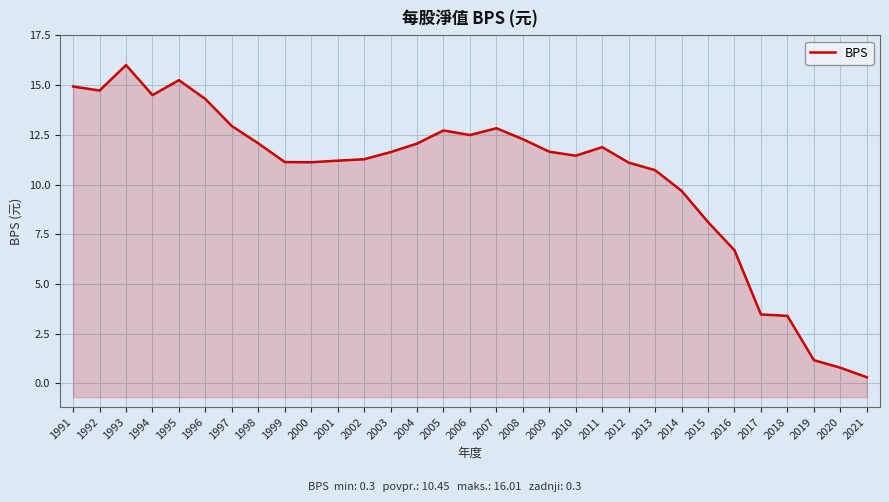

Is it true that the value at 1991 is 14.9?

True